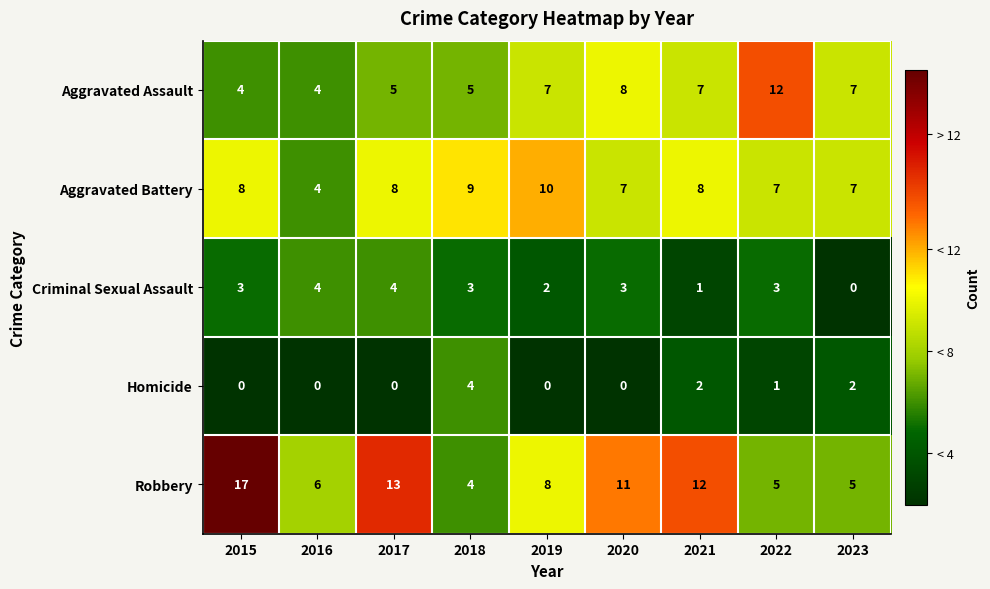

Is it true that Aggravated Assault equals 4 at 2015?

True